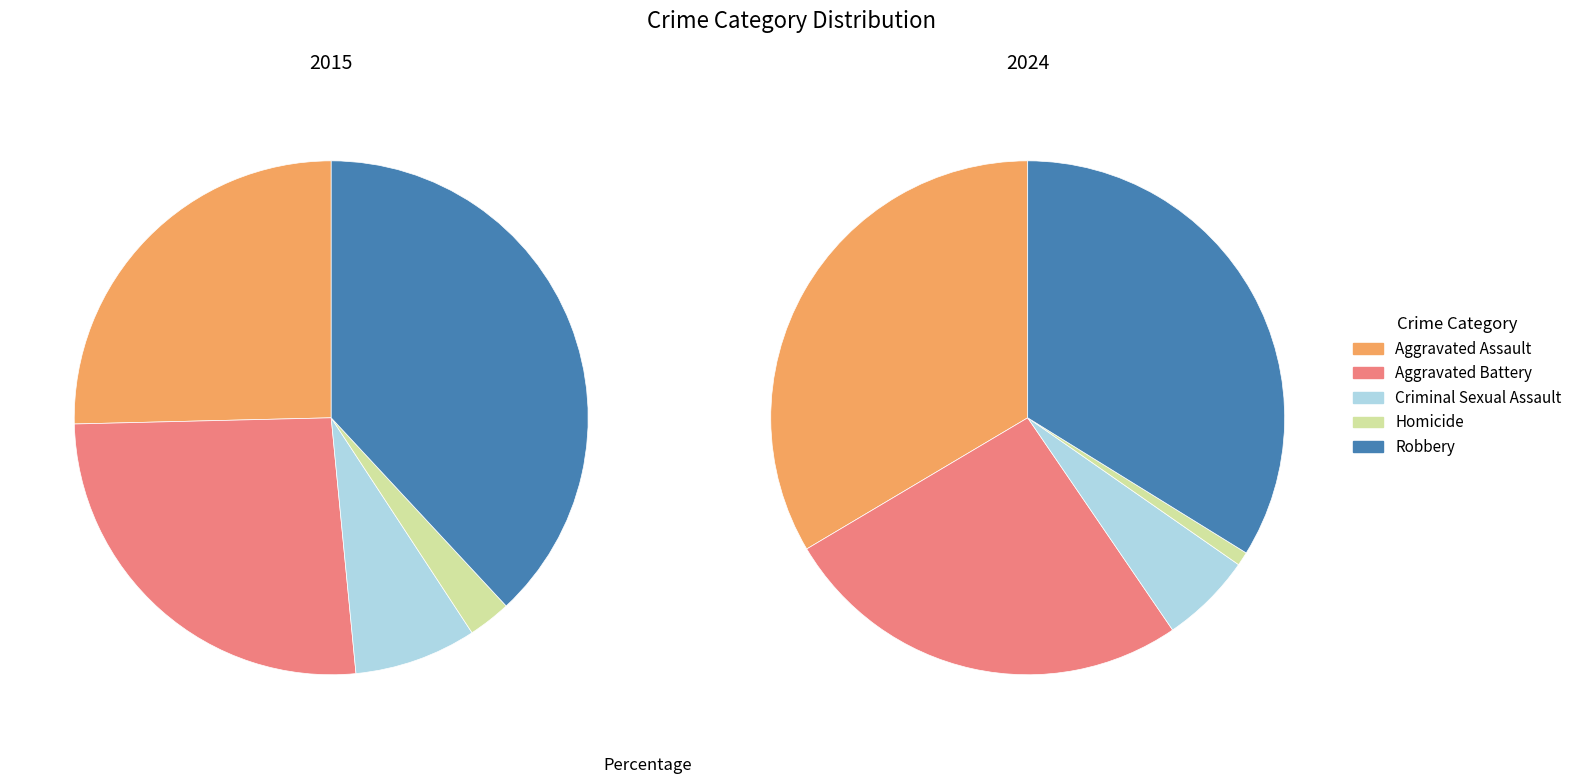

Combined, do values_2024 and values_2015 account for over 50%?

Yes